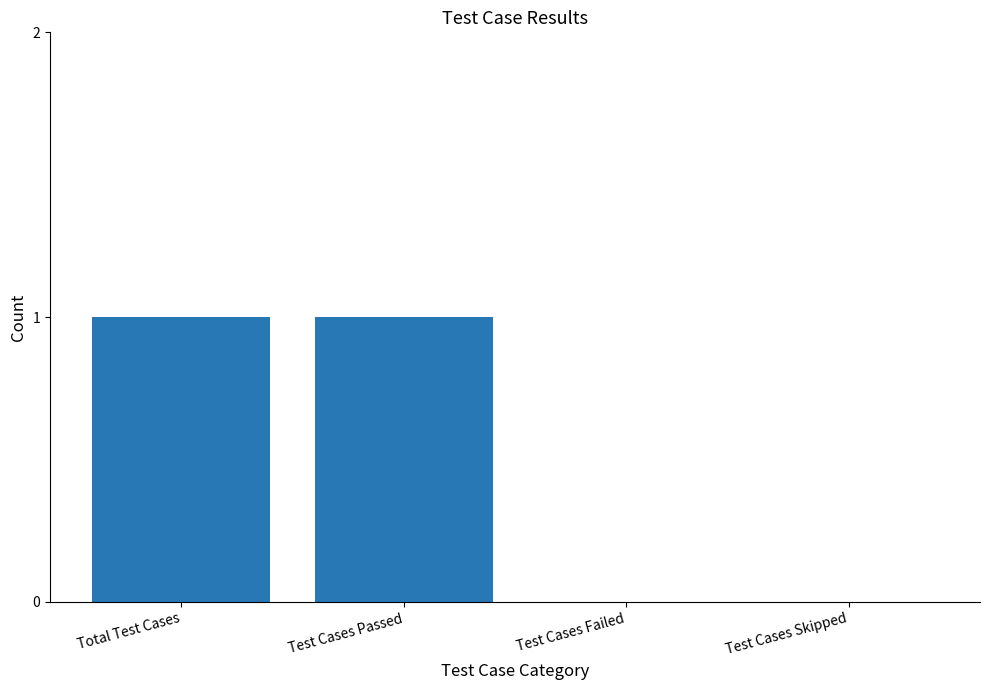

What is the greatest value displayed?

1